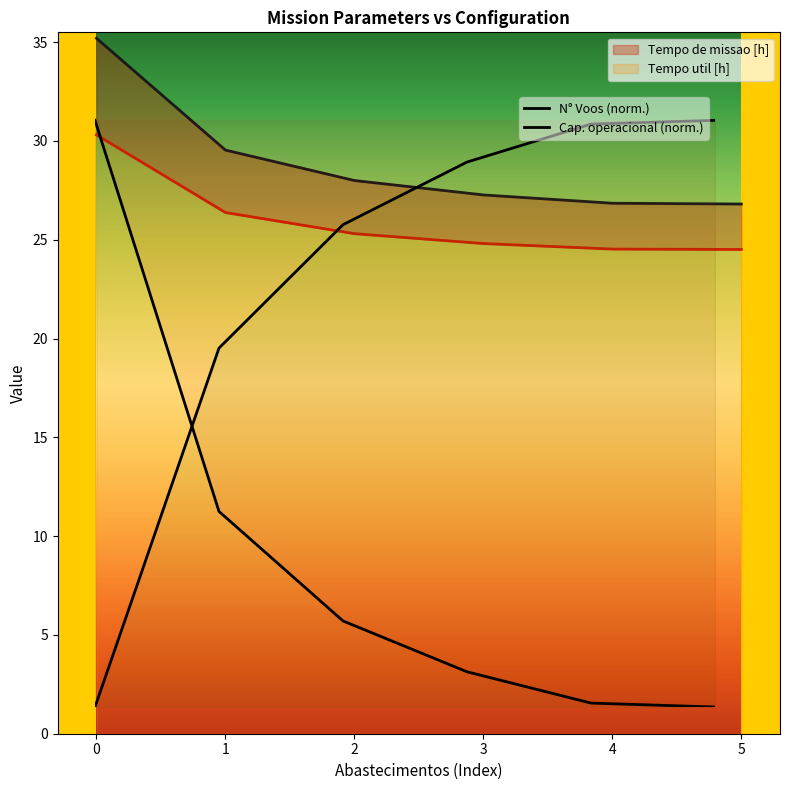

What is the value of the Tempo de missao [h] point at the 4th from the left?

27.3